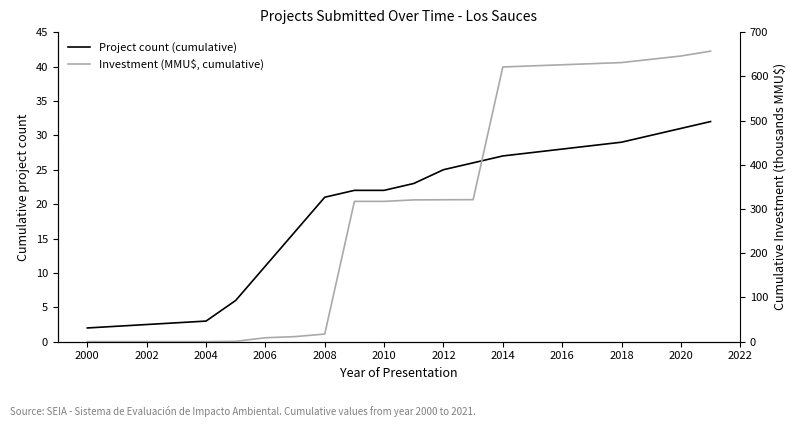

Which series has the largest range (max minus min)?

Investment (MMU$, cumulative)